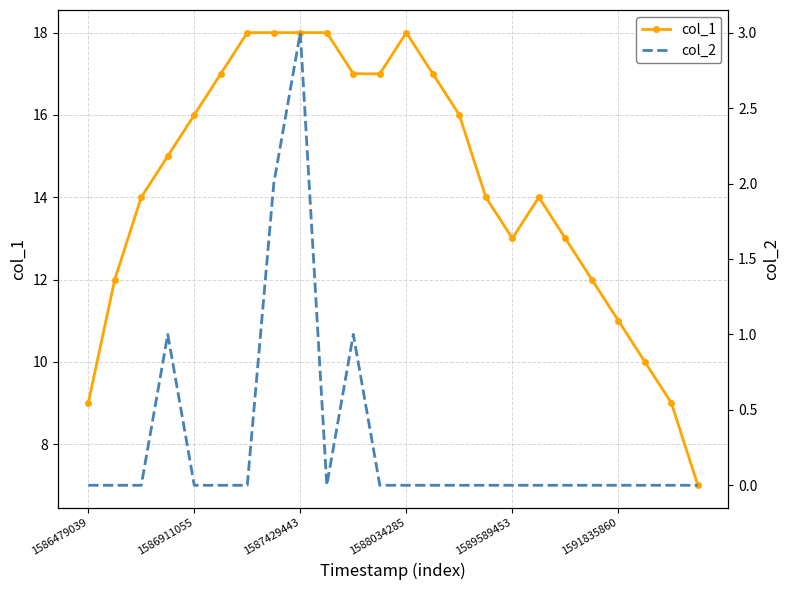

Which series has the largest total across all categories?

col_1